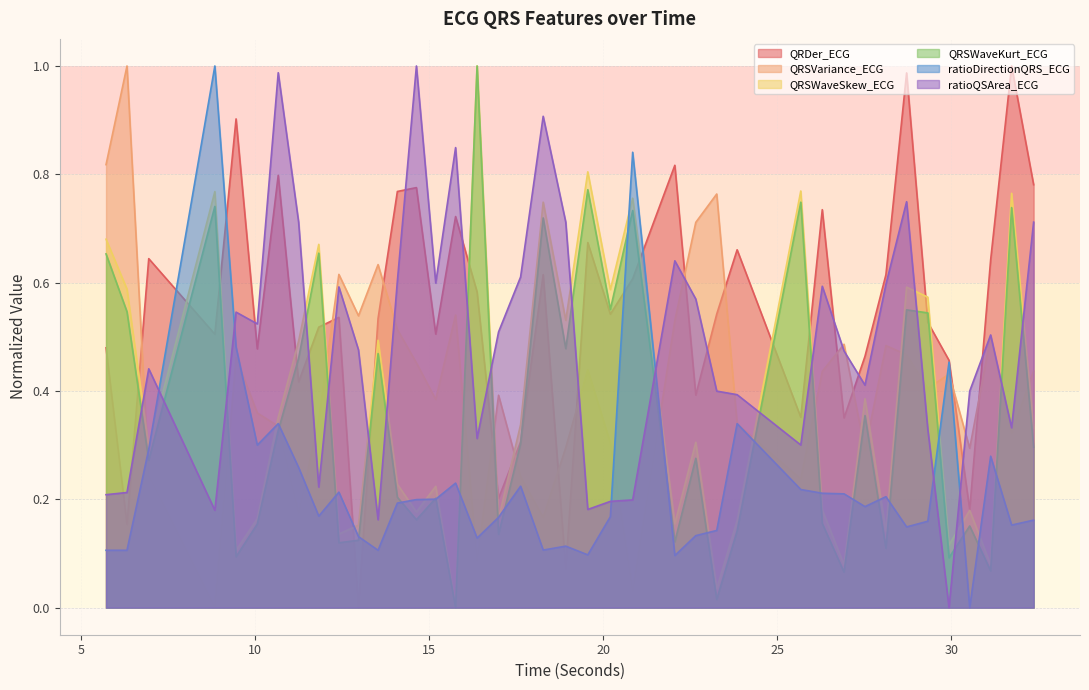

Which series ends up on top after the final intersection of QRSVariance_ECG and QRSWaveSkew_ECG?

QRSVariance_ECG